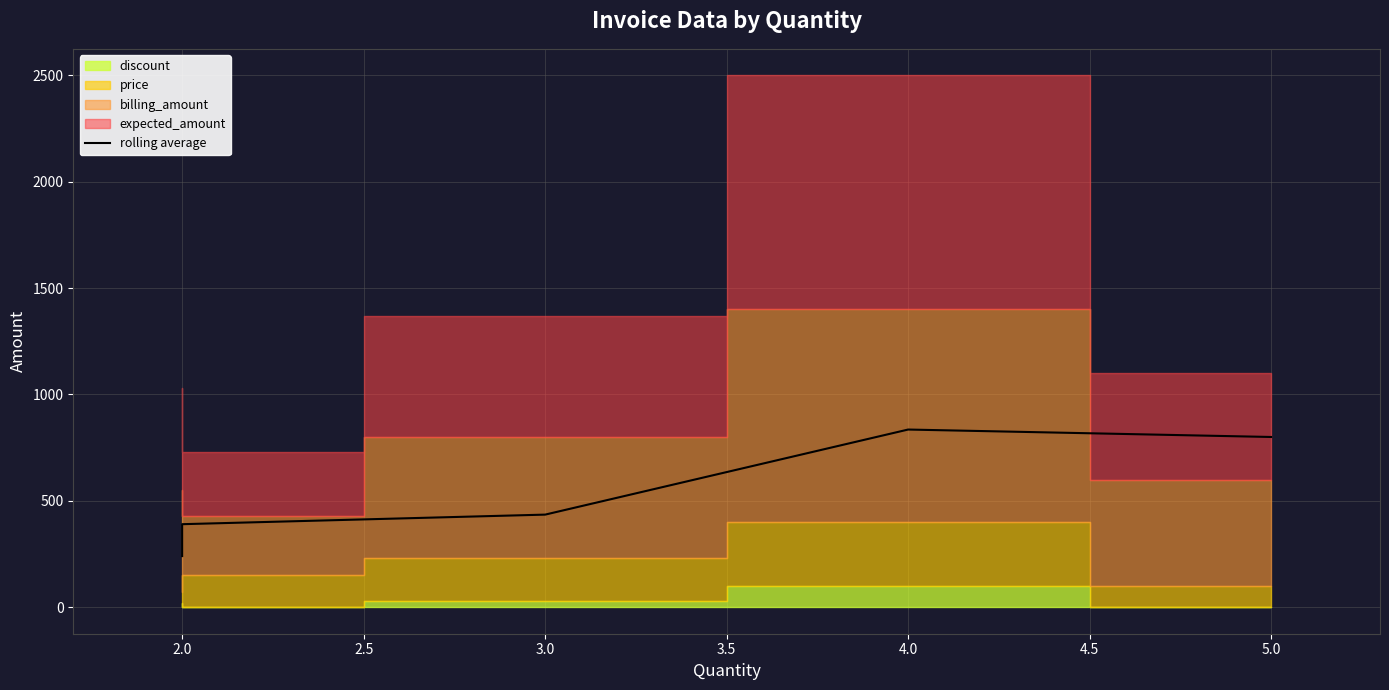

Where is the data nearest to the value 537?

3.0